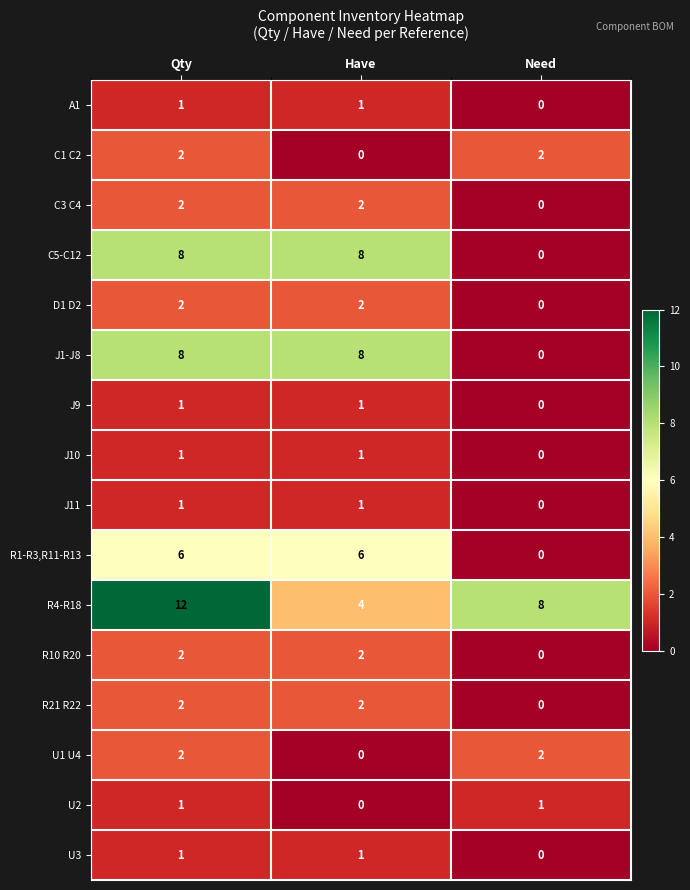

The R4-R18 series shows 12 at Qty. True or false?

True